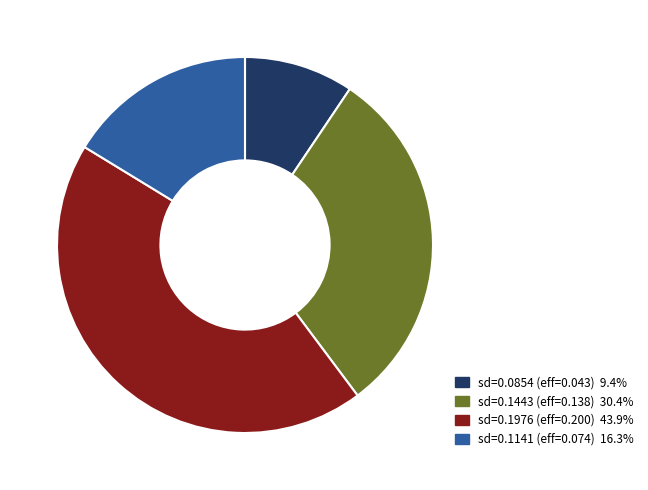

Does any single category account for the majority?

No